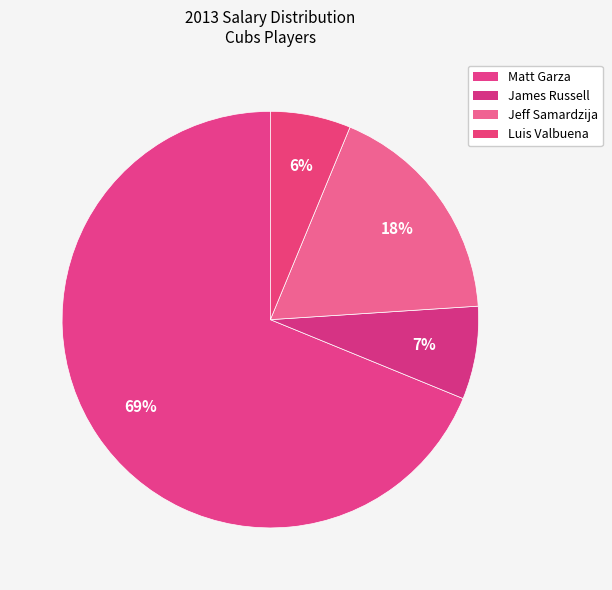

Is there a majority slice in this chart?

Yes